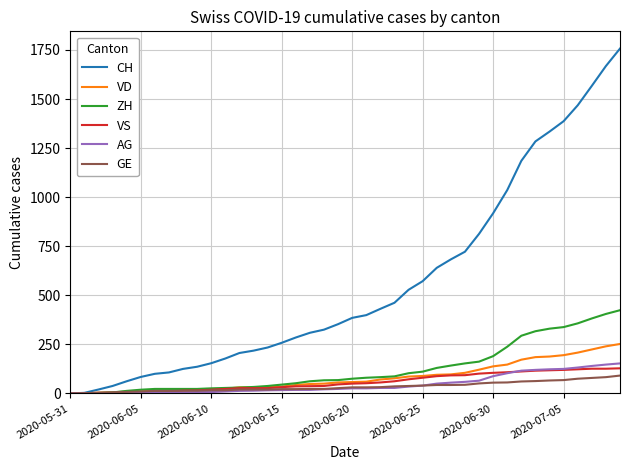

Which series has the widest spread of values?

CH